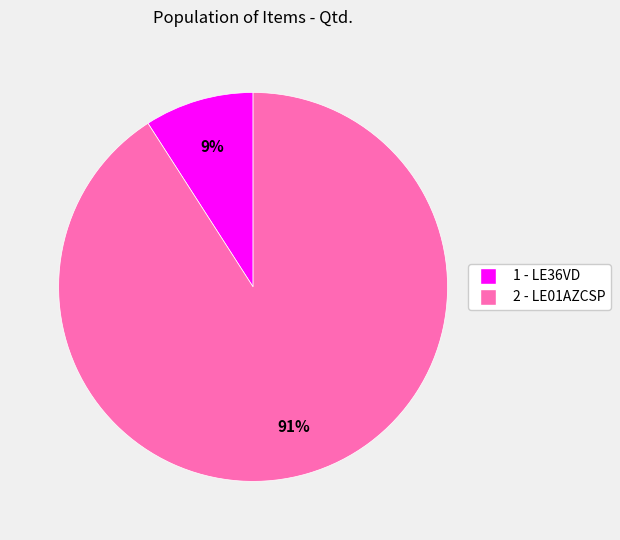

To the nearest percent, what percentage of the pie is 1 - LE36VD?

9%